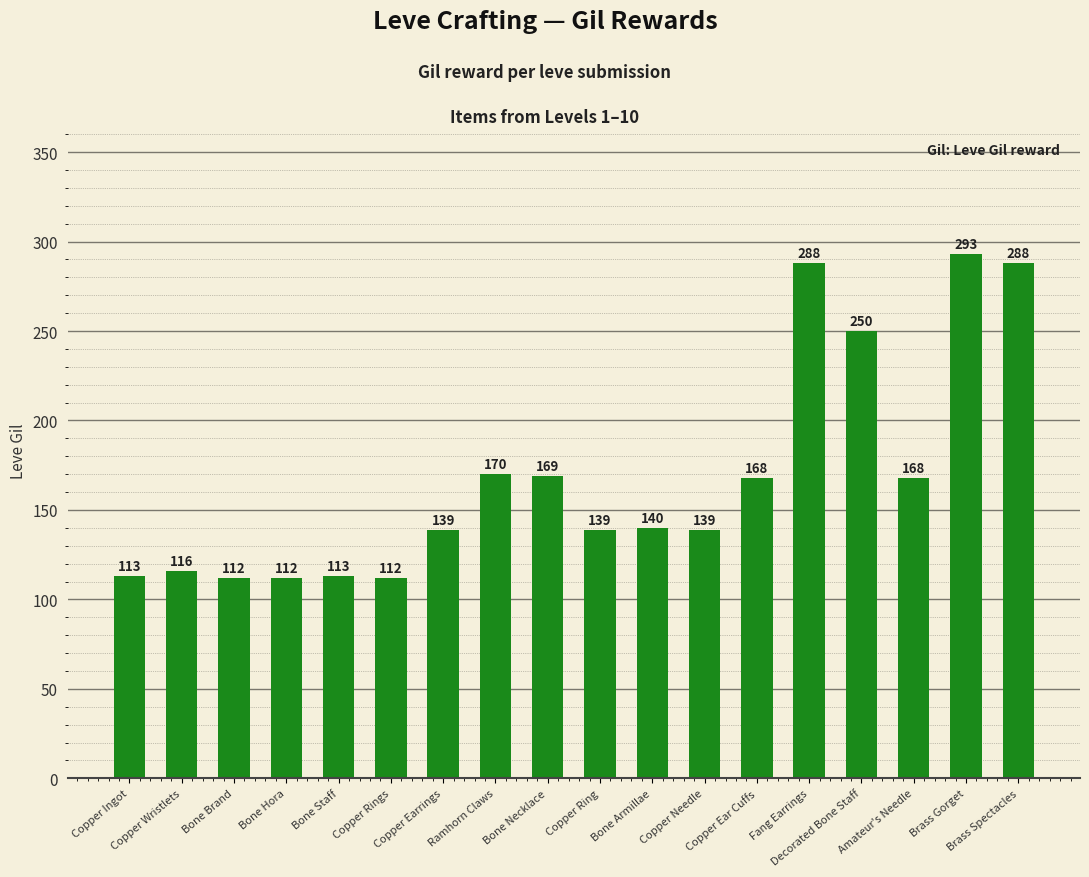

True or false: the data shows 37 at Copper Rings.

False